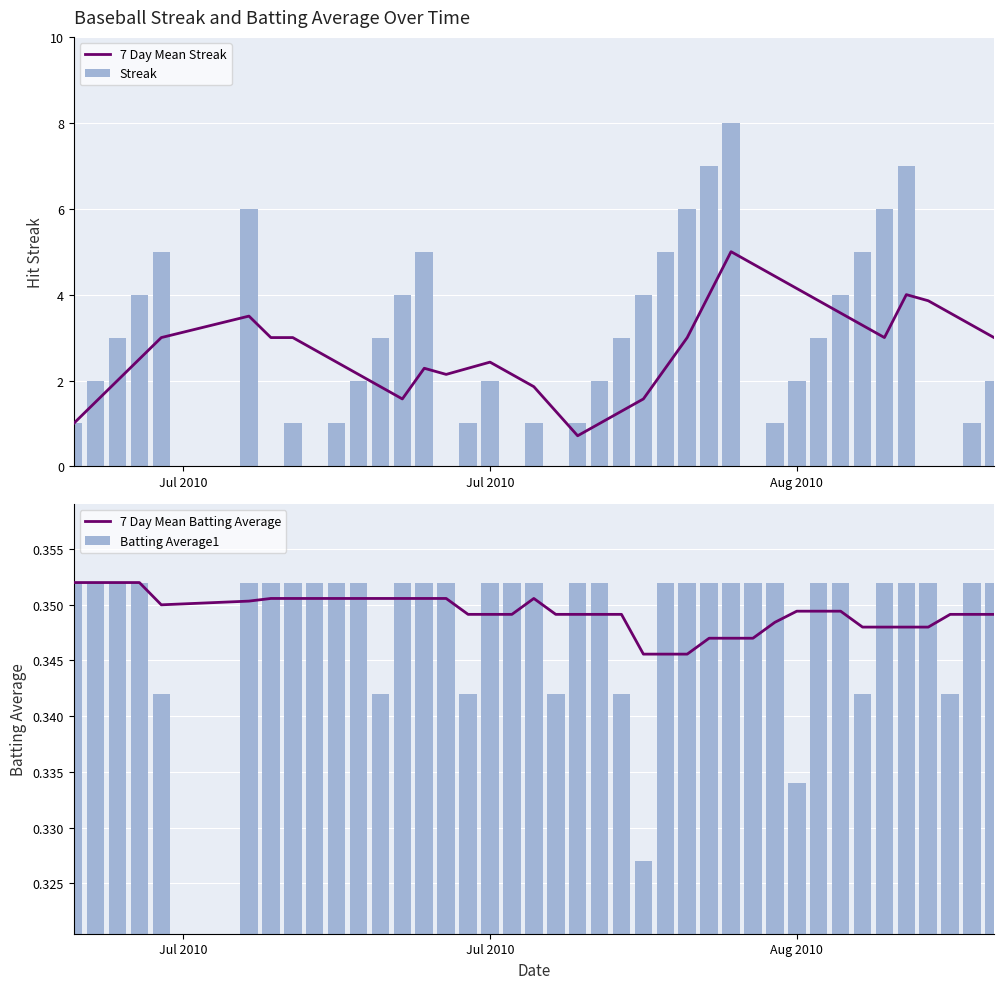

Reading left to right, extract all data points from this chart.

7 Day Mean Streak: 1.0	1.5	2.0	2.5	3.0	3.5	3.0	3.0	2.7	2.4	2.1	1.9	1.6	2.3	2.1	2.3	2.4	2.1	1.9	1.3	0.7	1.0	1.3	1.6	2.3	3.0	4.0	5.0	4.7	4.4	4.1	3.9	3.6	3.3	3.0	4.0	3.9	3.6	3.3	3.0
Streak: 1.0	2.0	3.0	4.0	5.0	6.0	0.0	1.0	0.0	1.0	2.0	3.0	4.0	5.0	0.0	1.0	2.0	0.0	1.0	0.0	1.0	2.0	3.0	4.0	5.0	6.0	7.0	8.0	0.0	1.0	2.0	3.0	4.0	5.0	6.0	7.0	0.0	0.0	1.0	2.0
7 Day Mean Batting Average: 0.4	0.4	0.4	0.4	0.3	0.4	0.4	0.4	0.4	0.4	0.4	0.4	0.4	0.4	0.4	0.3	0.3	0.3	0.4	0.3	0.3	0.3	0.3	0.3	0.3	0.3	0.3	0.3	0.3	0.3	0.3	0.3	0.3	0.3	0.3	0.3	0.3	0.3	0.3	0.3
Batting Average1: 0.4	0.4	0.4	0.4	0.3	0.4	0.4	0.4	0.4	0.4	0.4	0.3	0.4	0.4	0.4	0.3	0.4	0.4	0.4	0.3	0.4	0.4	0.3	0.3	0.4	0.4	0.4	0.4	0.4	0.4	0.3	0.4	0.4	0.3	0.4	0.4	0.4	0.3	0.4	0.4